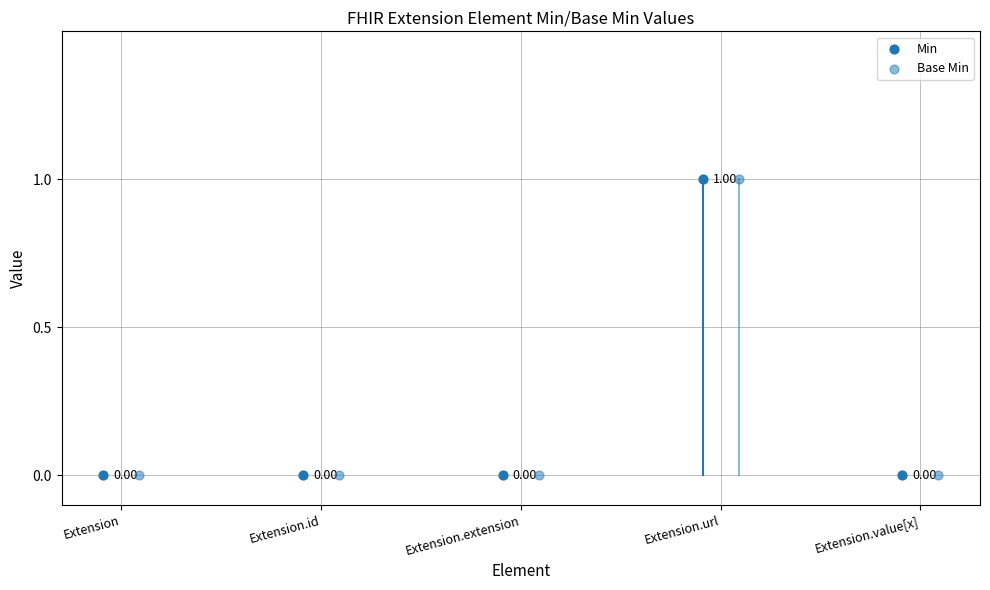

Which series has the widest spread of Y values?

Min